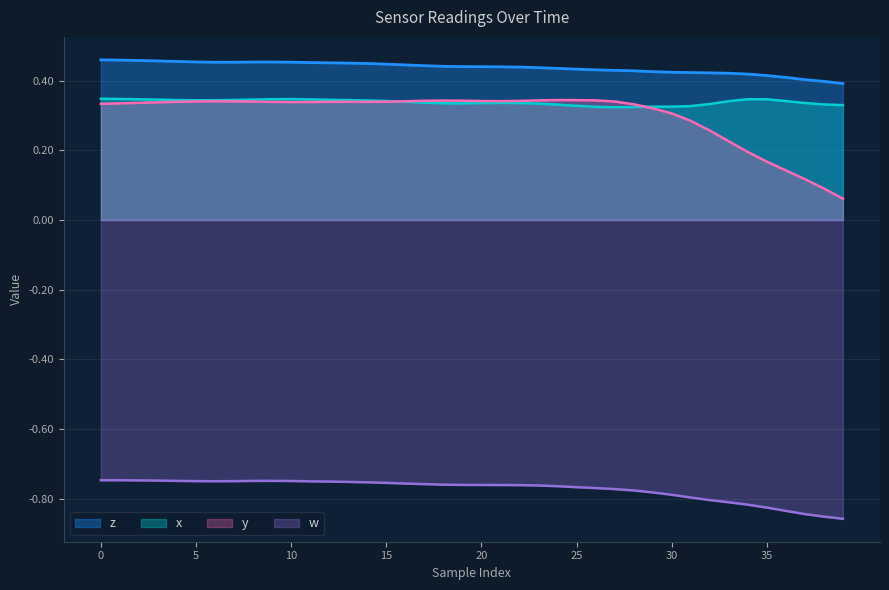

What is the minimum value shown in the chart?

-0.9